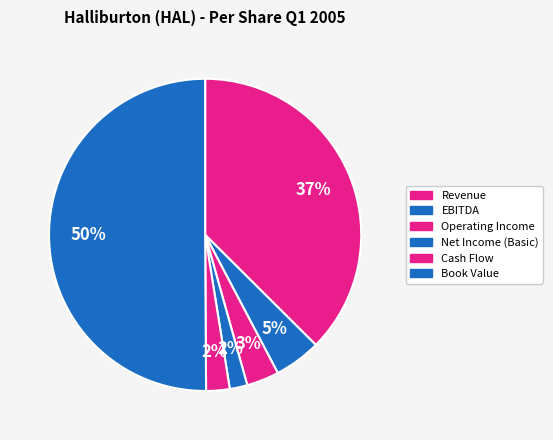

Which slice is the smallest?

Net Income (Basic)